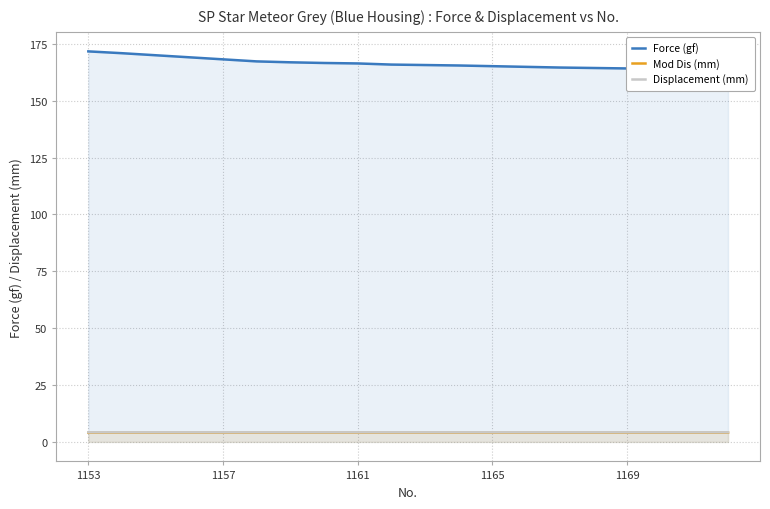

Which series has the largest total across all categories?

Force (gf)